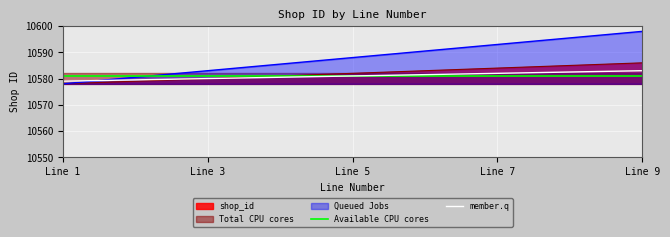

Is it true that Queued Jobs equals 18585.6 at Line 7?

False